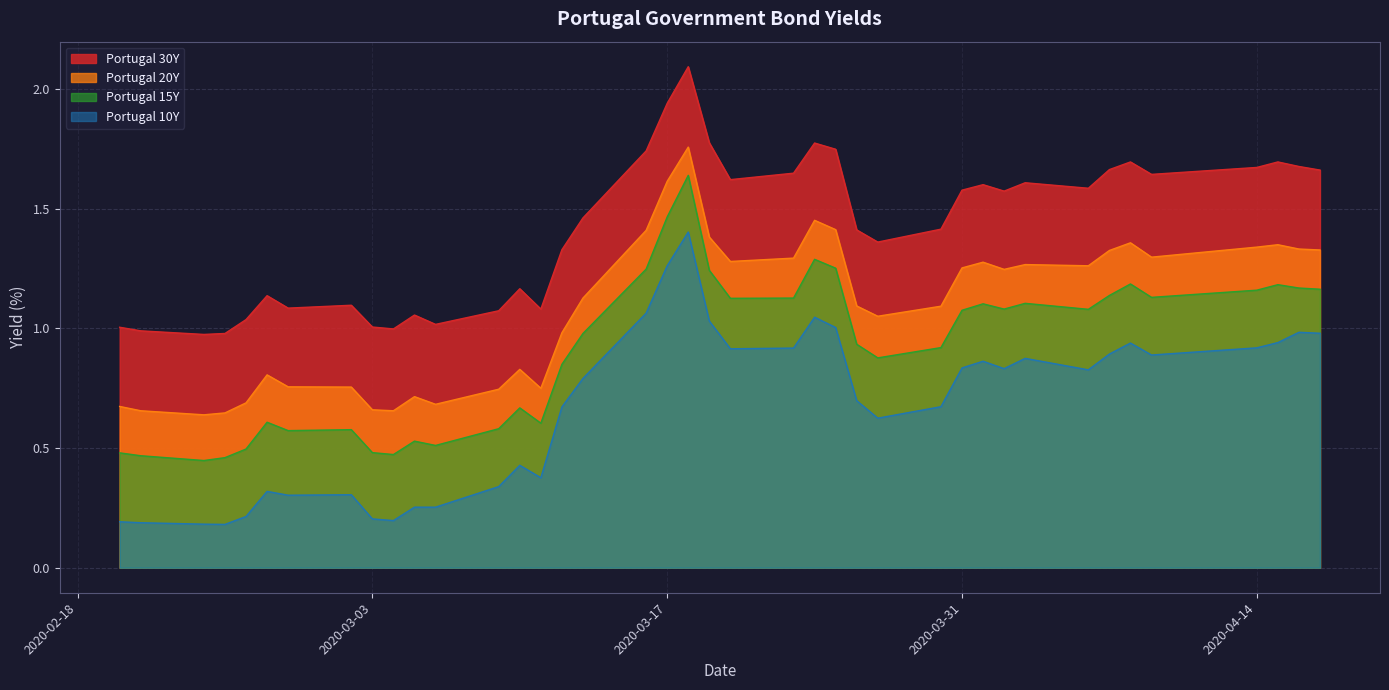

True or false: Portugal 30Y has more than 2 points higher than both neighbors.

True